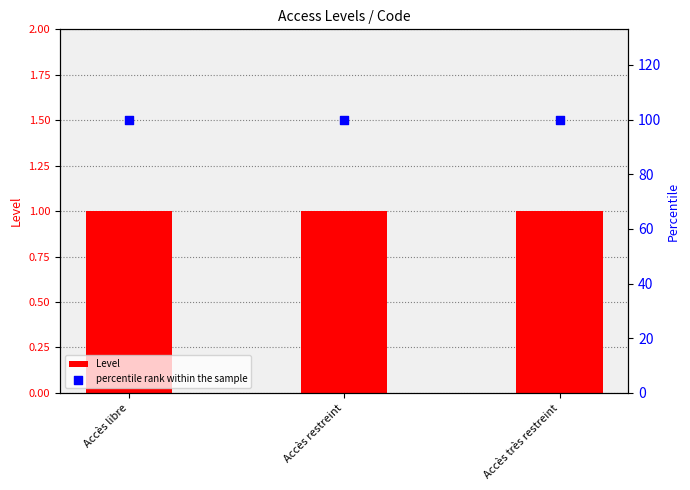

At how many categories does at least one series exceed 32?

3